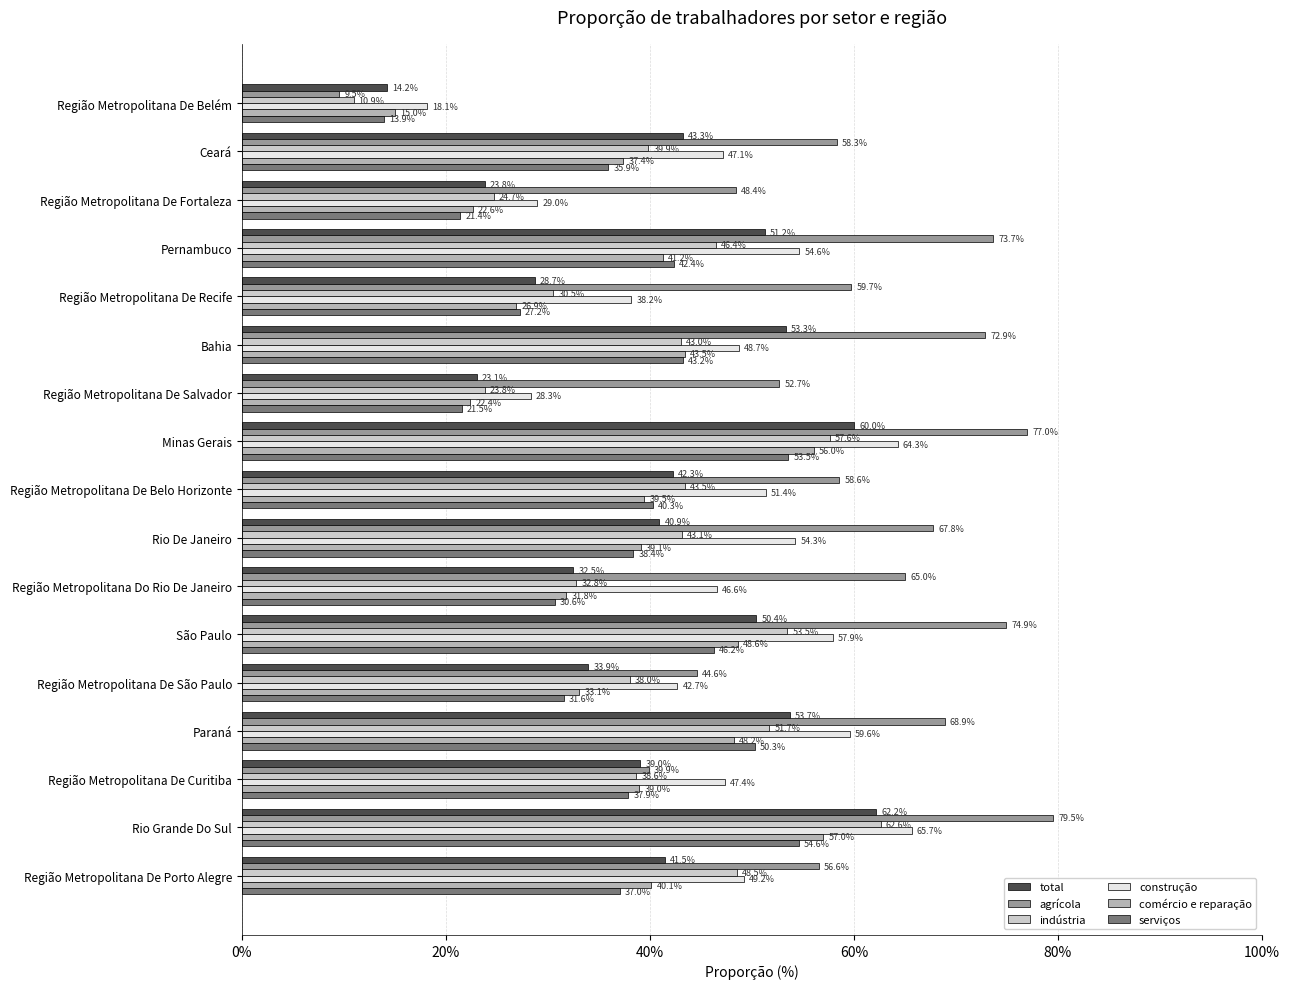

What are all the series names shown in the legend?

total, agrícola, indústria, construção, comércio e reparação, serviços